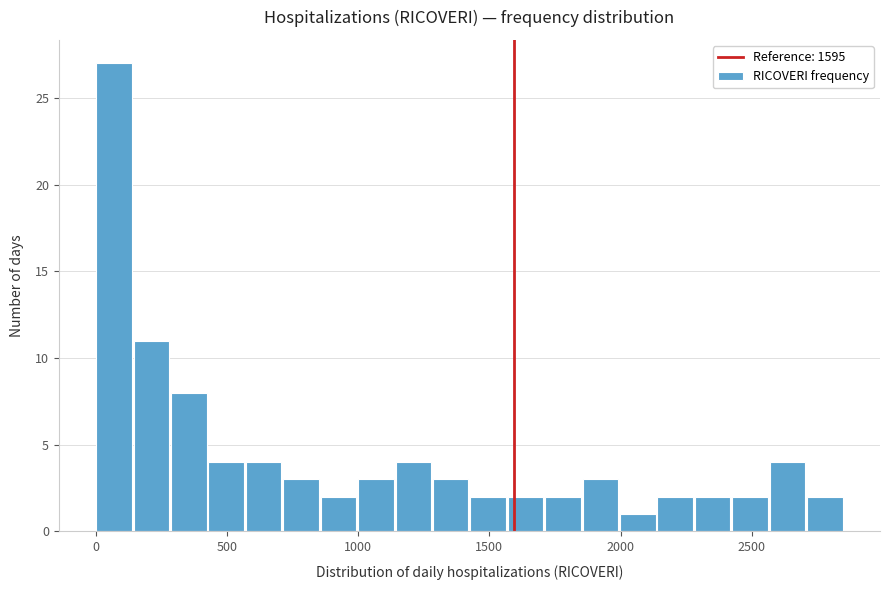

Read against the x-axis, roughly where is the centre of the tallest bar?

50